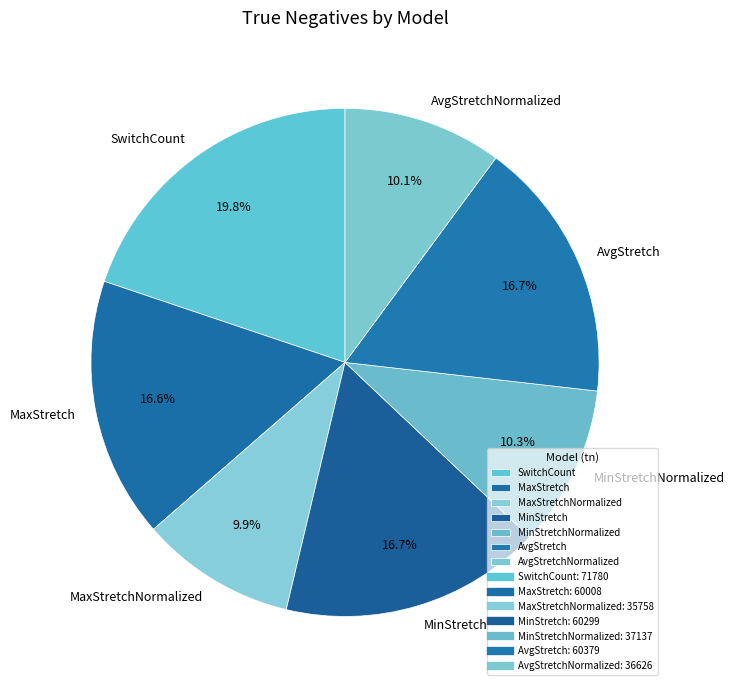

The MaxStretchNormalized slice represents 1% of the pie. True or false?

False